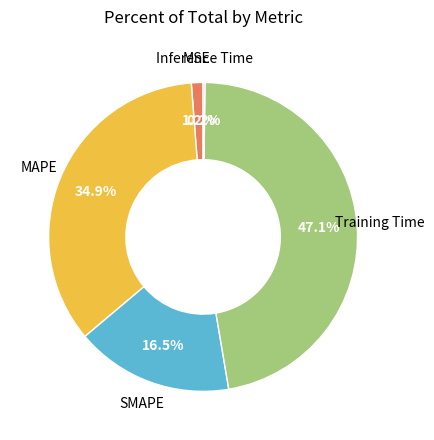

Is there a majority slice in this chart?

No